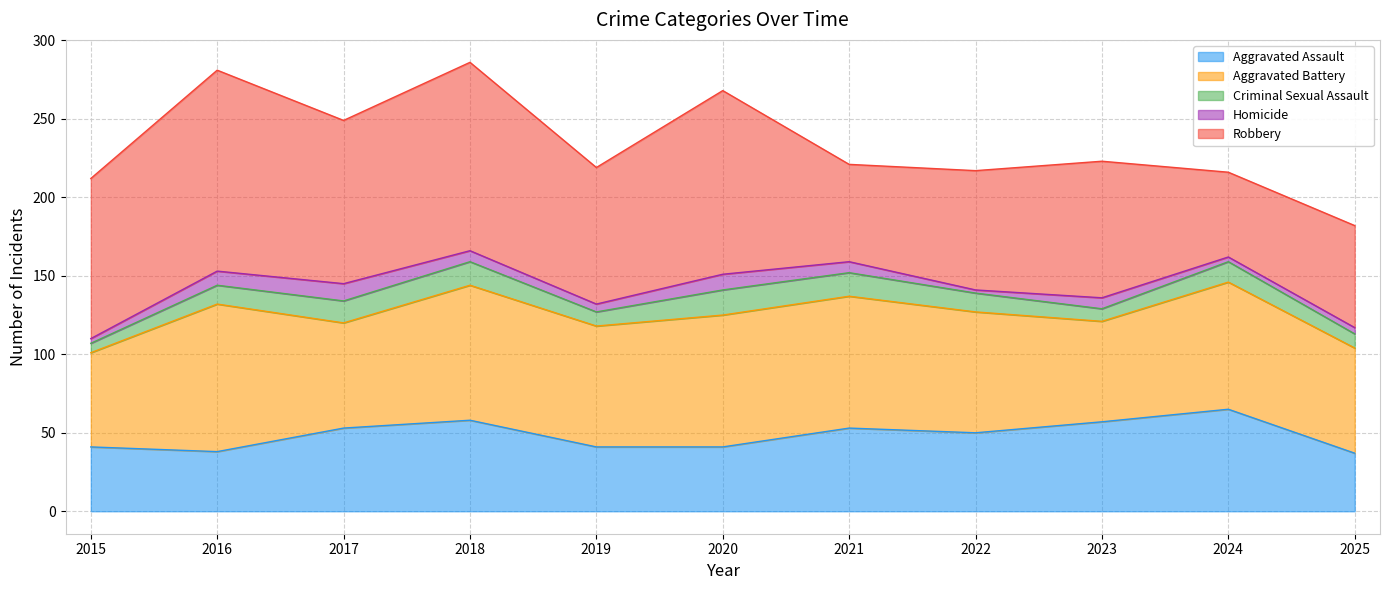

At which label is Aggravated Battery closest to 77?

2019